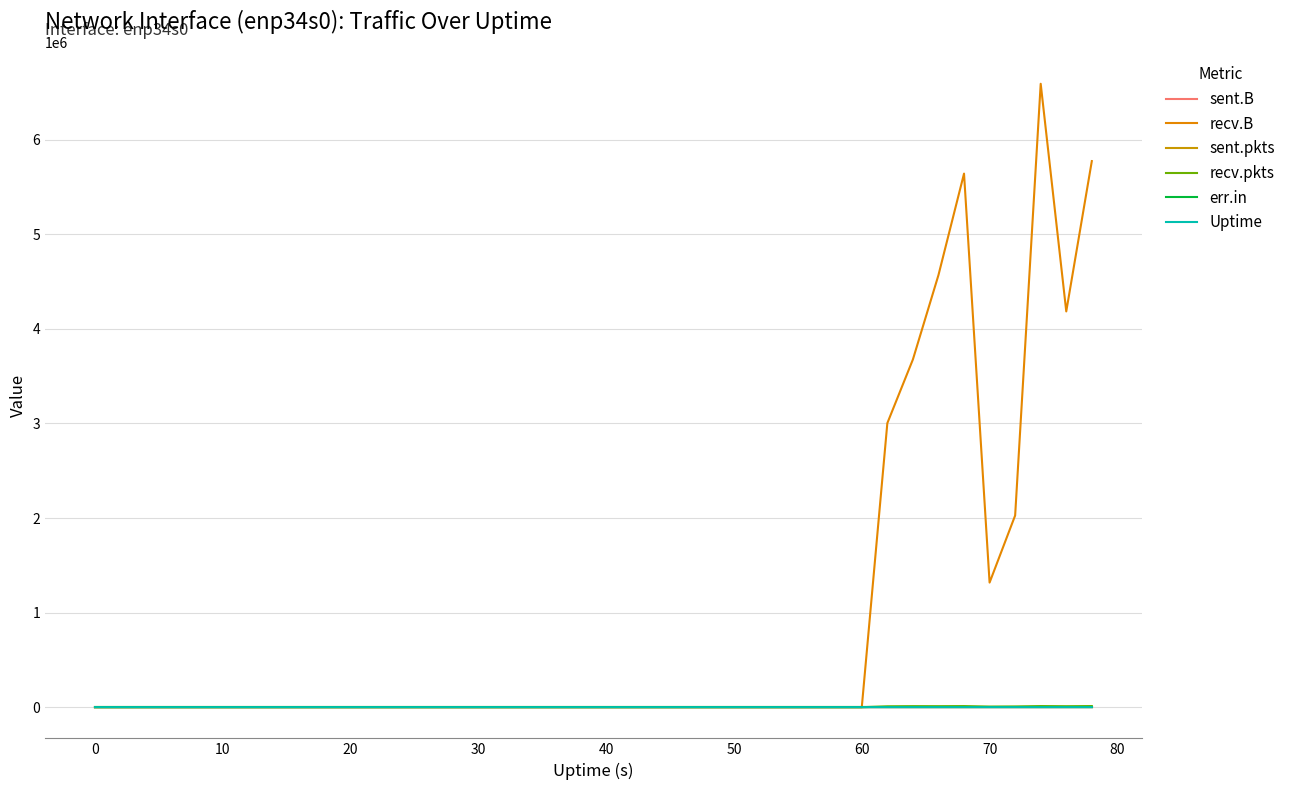

True or false: Uptime and sent.pkts cross at least once.

False